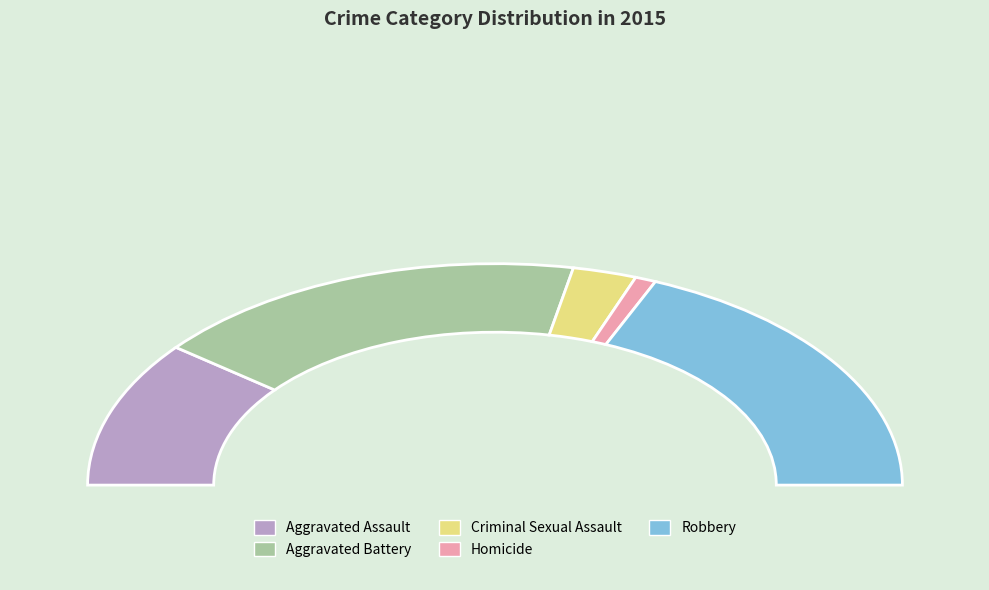

What is the smallest slice in the pie chart?

Homicide